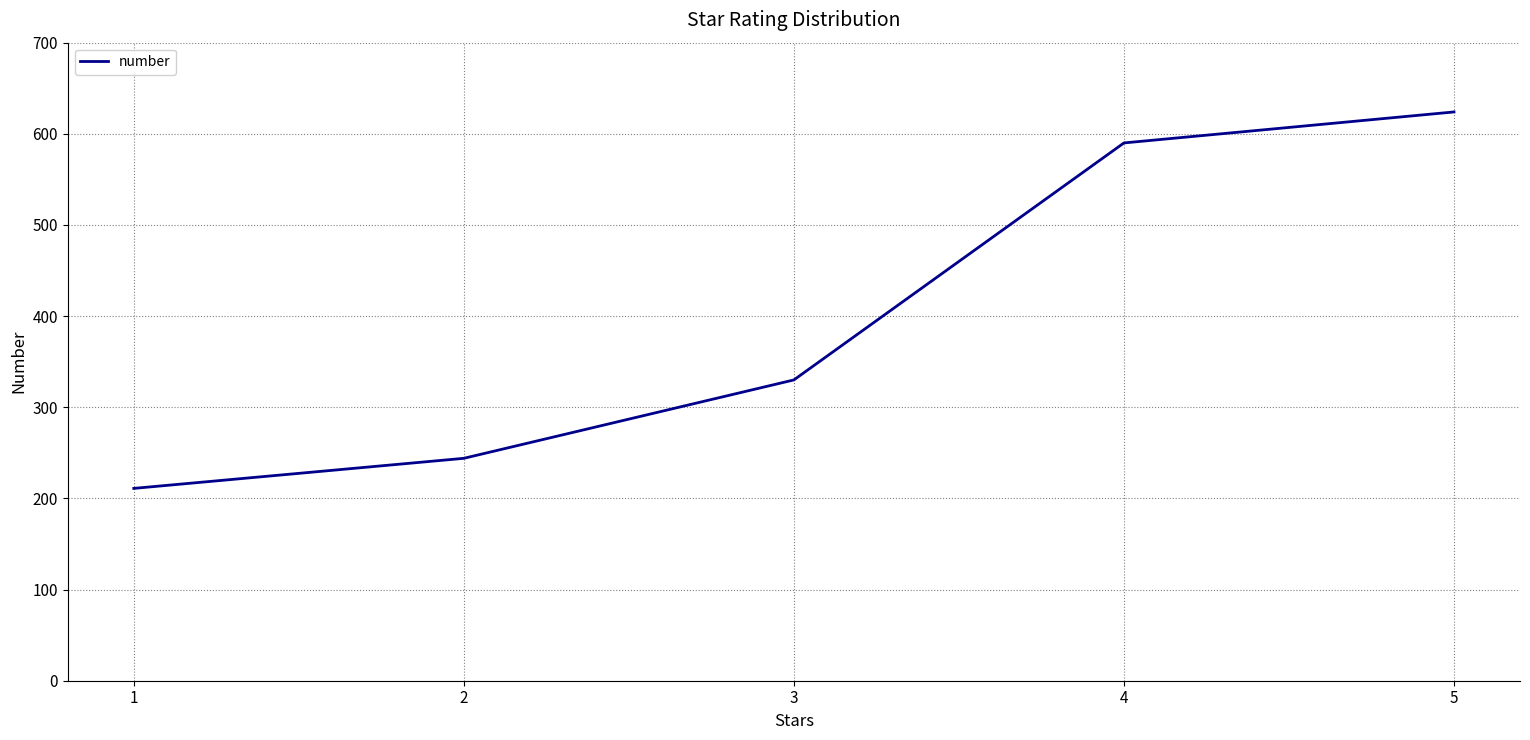

Where is the data nearest to the value 417?

3